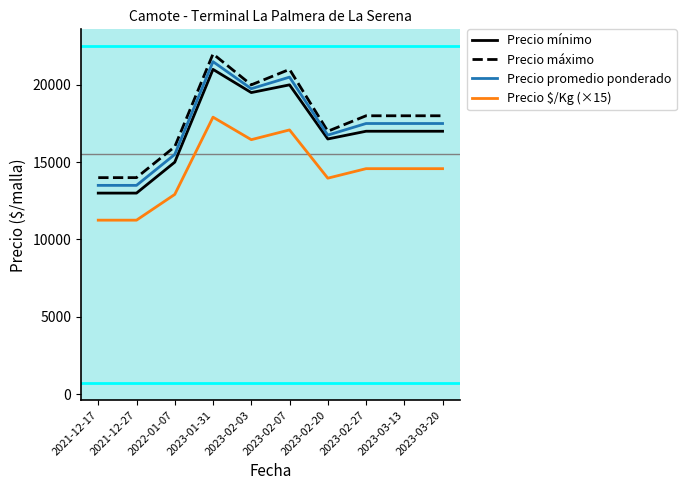

Reading left to right, what are all the values shown in this chart?

Precio mínimo: 2021-12-17=13000	2021-12-27=13000	2022-01-07=15000	2023-01-31=21000	2023-02-03=19500	2023-02-07=20000	2023-02-20=16500	2023-02-27=17000	2023-03-13=17000	2023-03-20=17000
Precio máximo: 2021-12-17=14000	2021-12-27=14000	2022-01-07=16000	2023-01-31=22000	2023-02-03=20000	2023-02-07=21000	2023-02-20=17000	2023-02-27=18000	2023-03-13=18000	2023-03-20=18000
Precio promedio ponderado: 2021-12-17=13500	2021-12-27=13500	2022-01-07=15500	2023-01-31=21500	2023-02-03=19750	2023-02-07=20500	2023-02-20=16750	2023-02-27=17500	2023-03-13=17500	2023-03-20=17500
Precio $/Kg (×15): 2021-12-17=11250	2021-12-27=11250	2022-01-07=12915	2023-01-31=17910	2023-02-03=16455	2023-02-07=17085	2023-02-20=13965	2023-02-27=14580	2023-03-13=14580	2023-03-20=14580